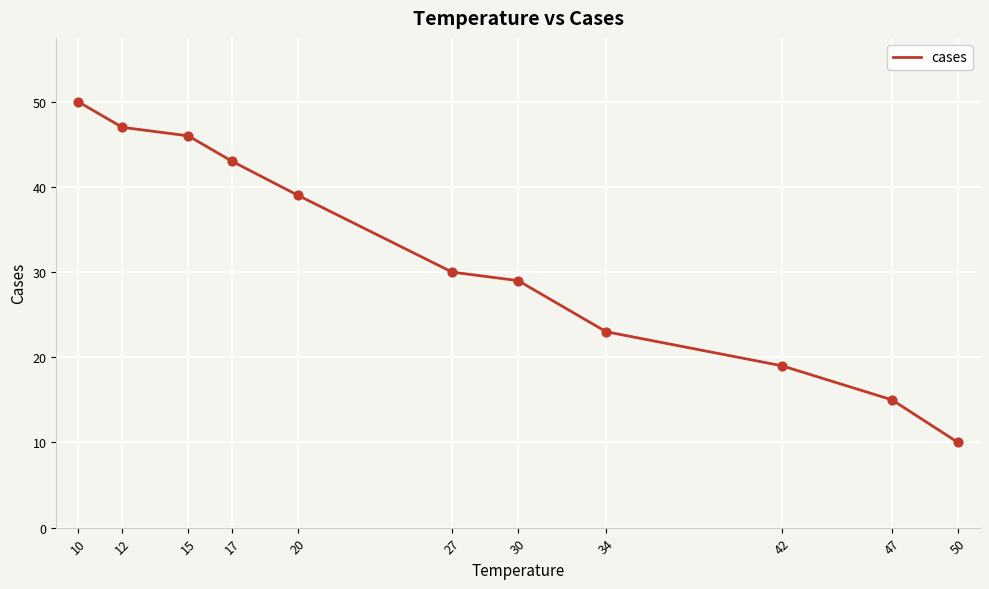

What is the ratio of the value at 34 to the value at 20?

0.6